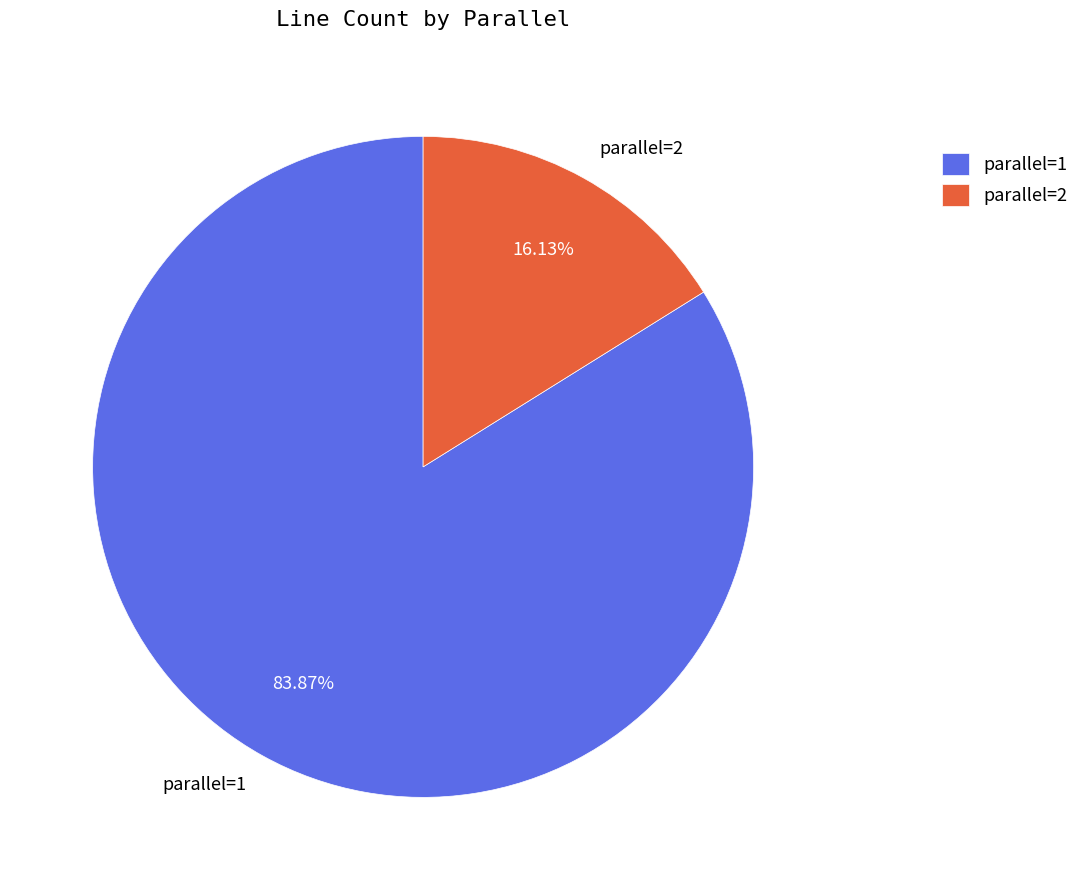

The parallel=2 slice represents 9% of the pie. True or false?

False